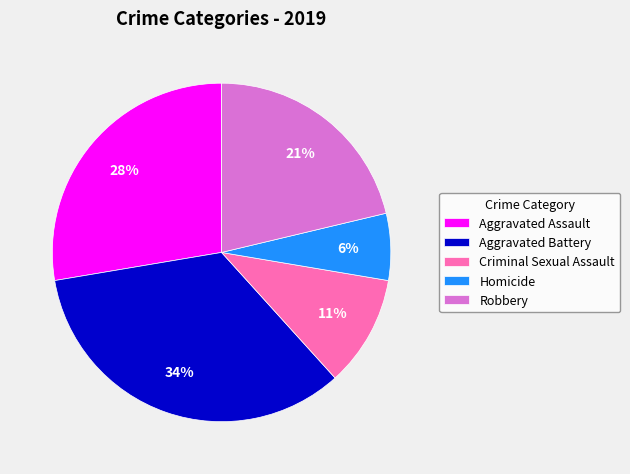

Does Criminal Sexual Assault account for over 50% of the chart?

No